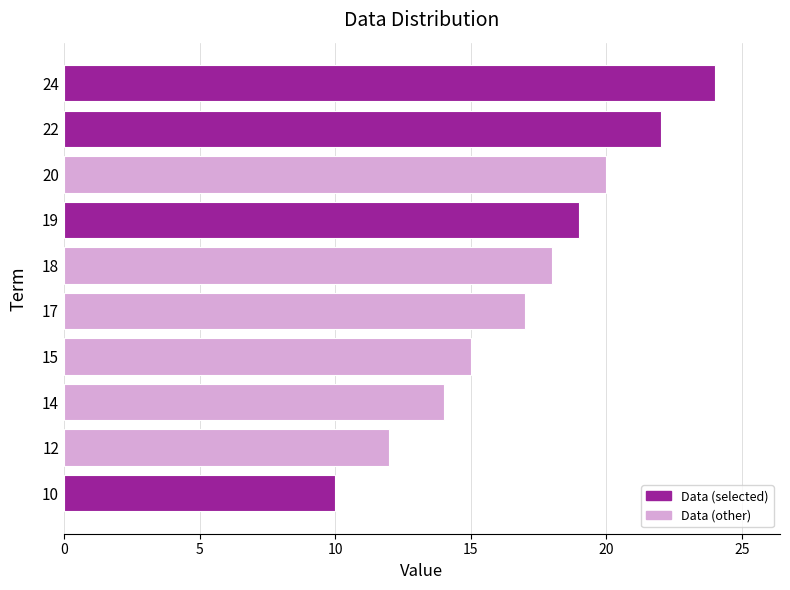

At which label is the value closest to 17?

17